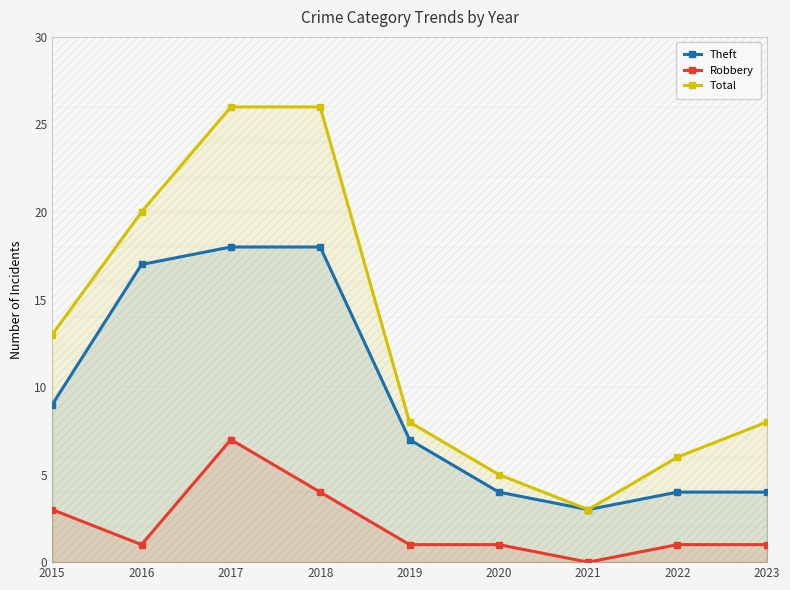

List the series in order of their peak value, lowest first.

Robbery, Theft, Total